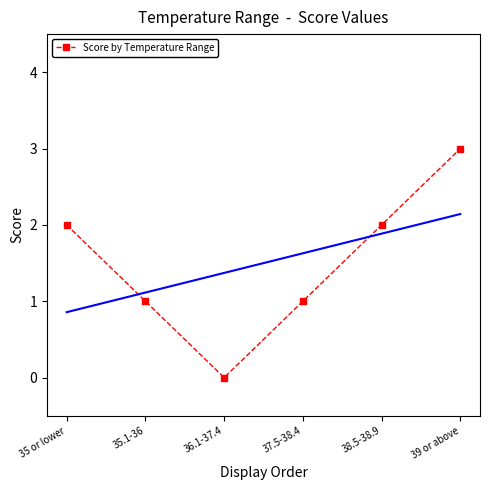

What is the value of the 1st point from the left?

2